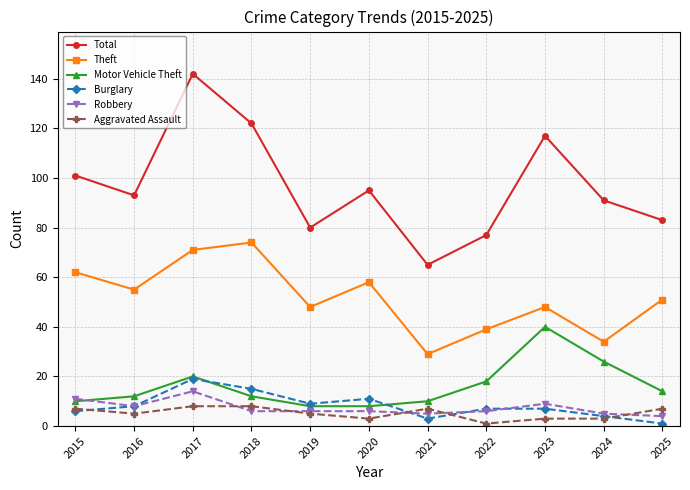

The Robbery series shows 5 at 2021. True or false?

True